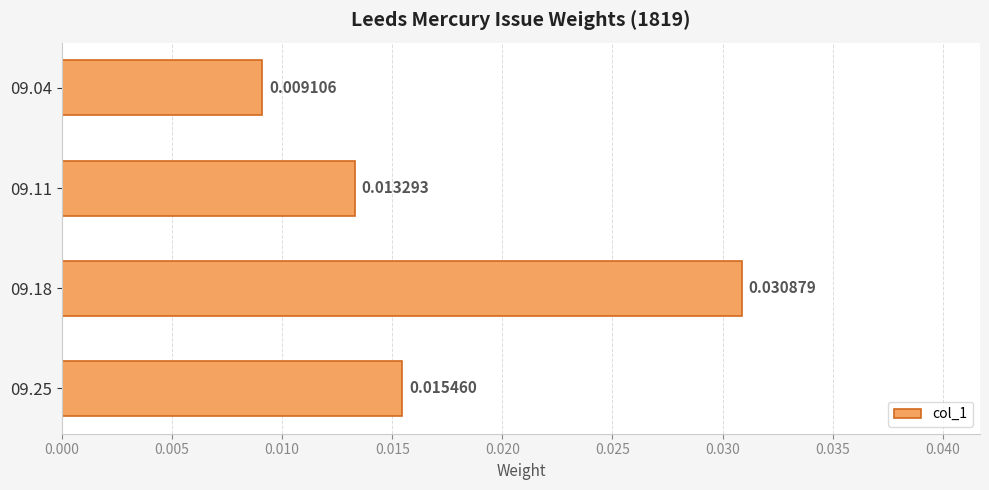

Between 09.25 and 09.18, which is larger?

09.18